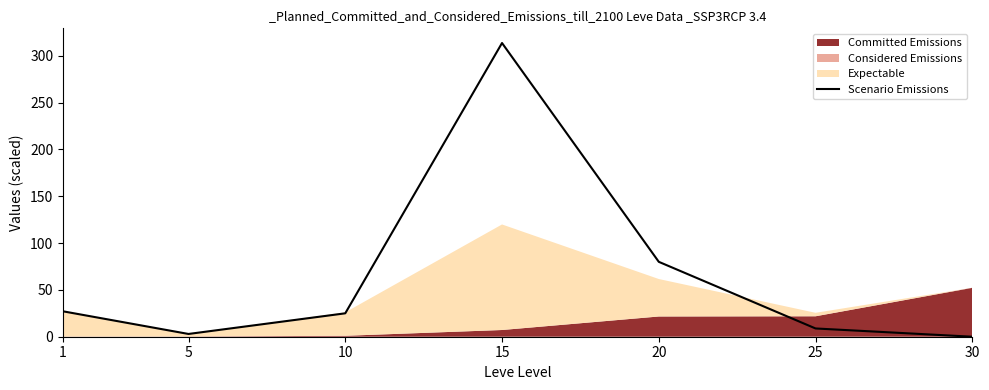

What is the highest value of the Scenario Emissions series?

313.7